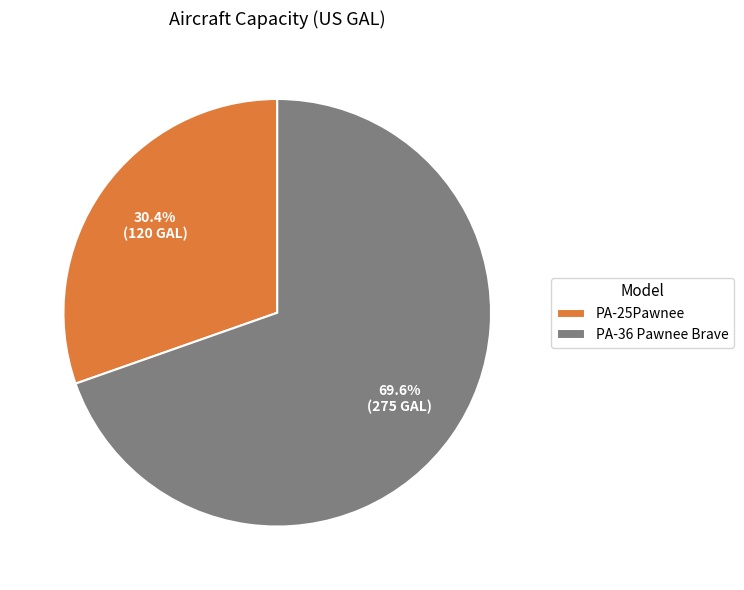

What is the ratio of the value at PA-36 Pawnee Brave to the value at PA-25Pawnee?

2.3